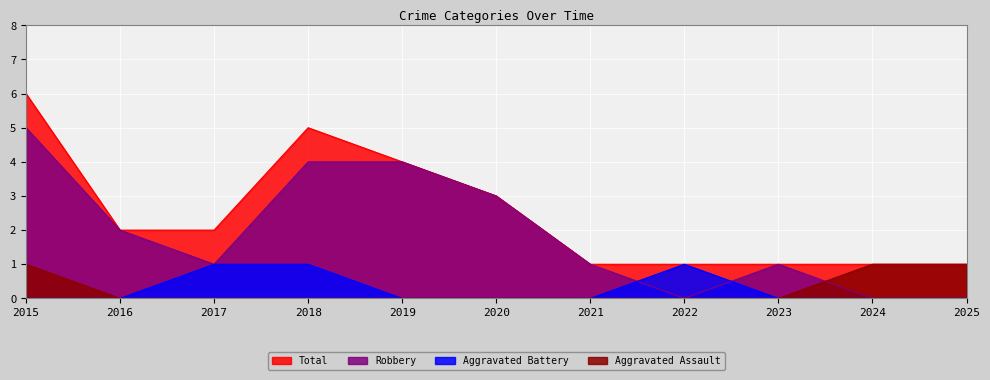

At which label is Total closest to 3?

2020